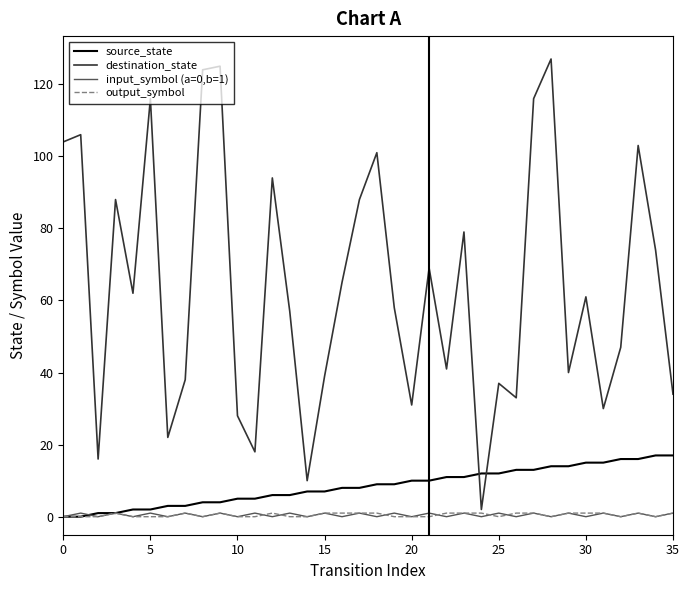

Which series has the largest total across all categories?

destination_state